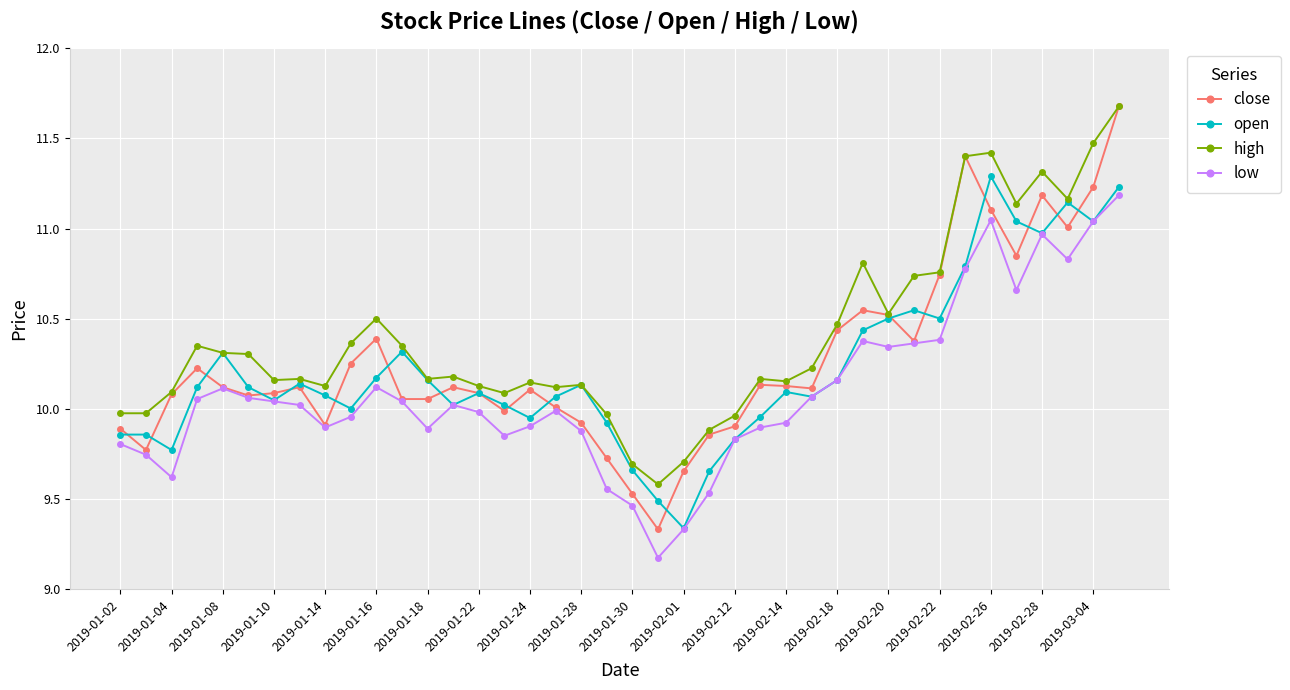

How many categories are shown in the chart?

40